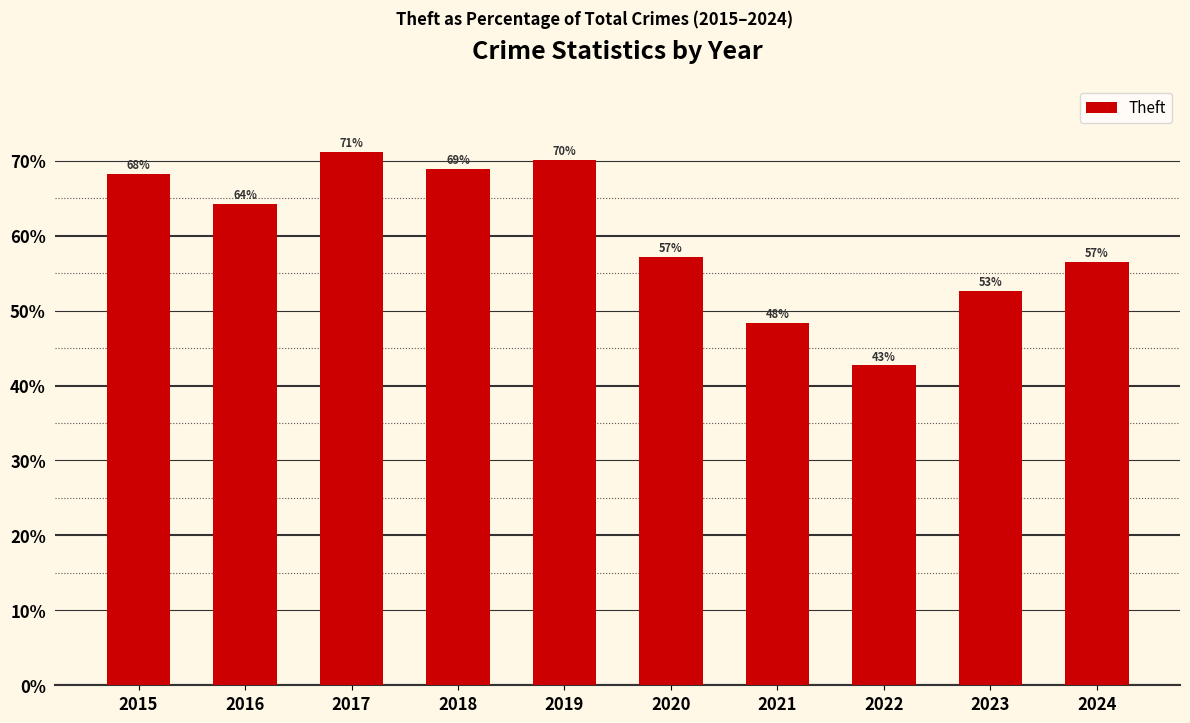

What is the value of the 7th bar from the left?

48.3